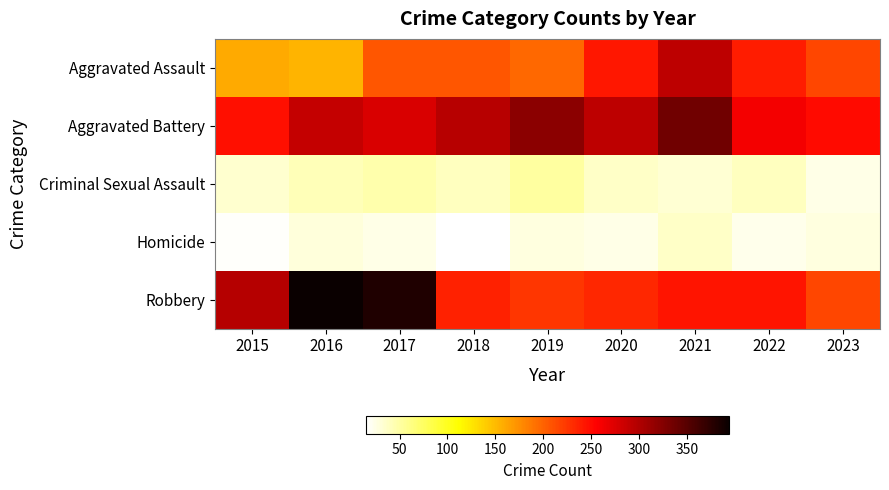

Between 2017 and 2018, which series saw the biggest shift?

Robbery